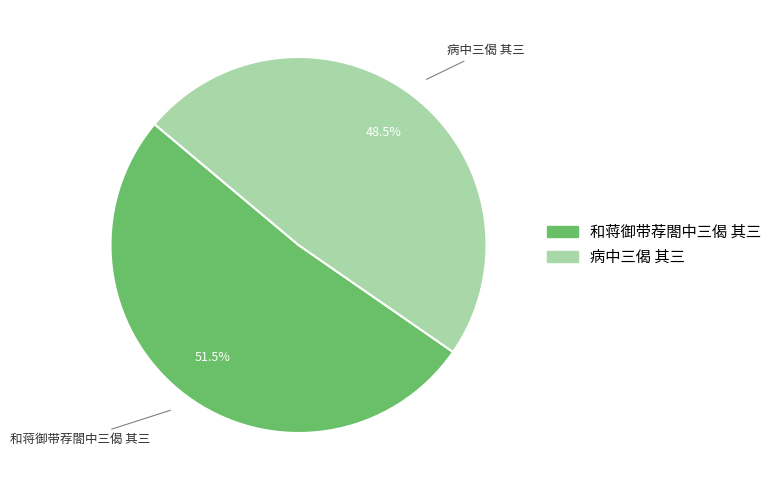

Approximately how many times larger is the value at 病中三偈 其三 compared to 和蒋御带荐閤中三偈 其三?

0.9